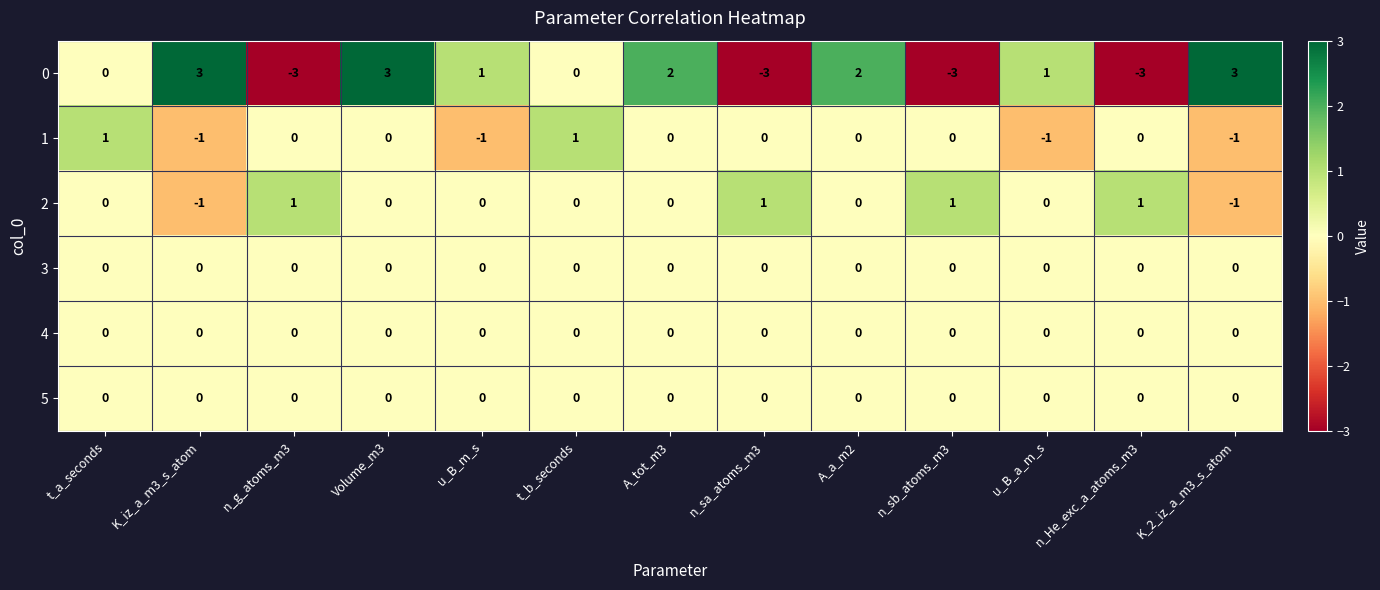

At how many categories does at least one series exceed 0?

13